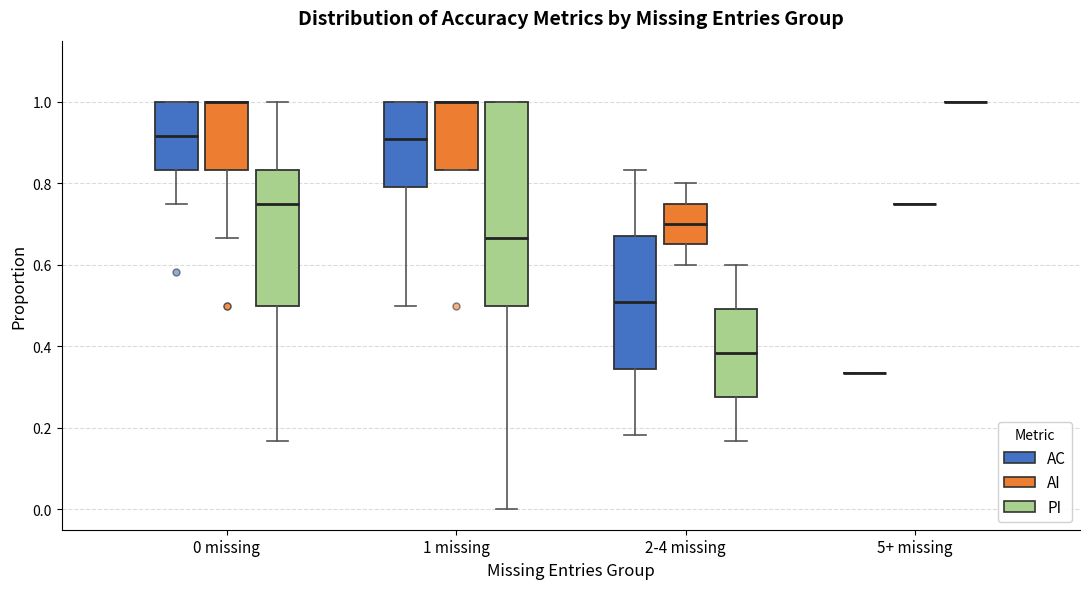

Which box is the tallest, from its lower edge to its upper edge?

1 missing (PI)